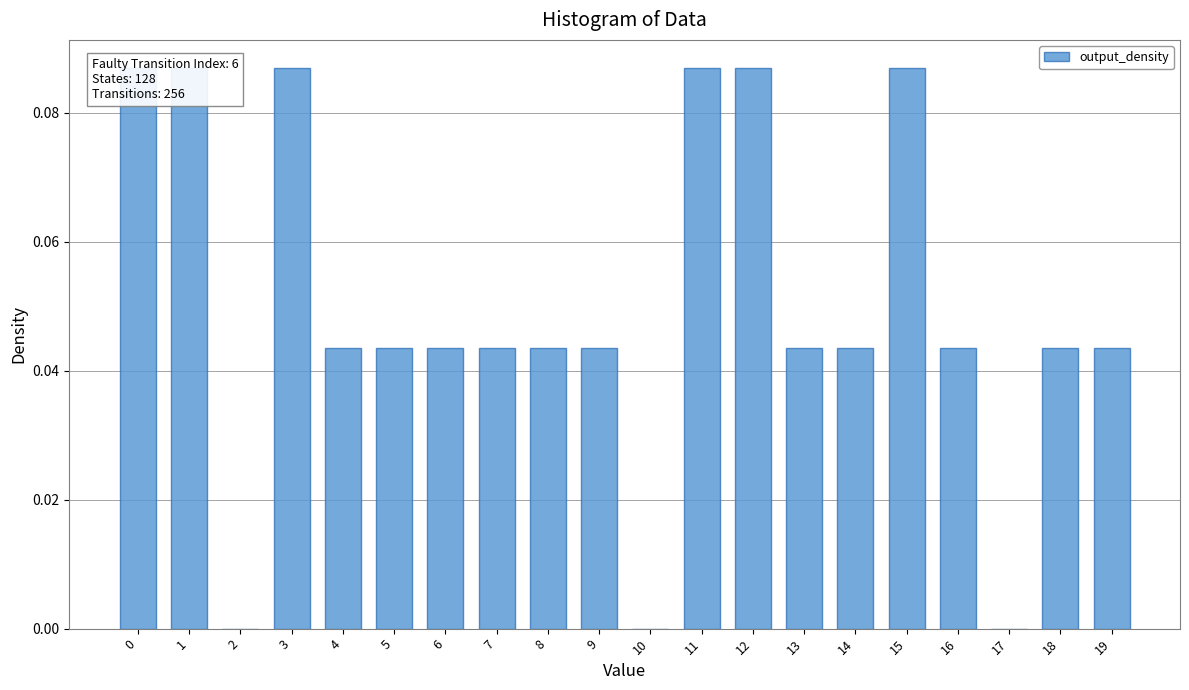

What is the sum of the values at 13 and 12?

0.1